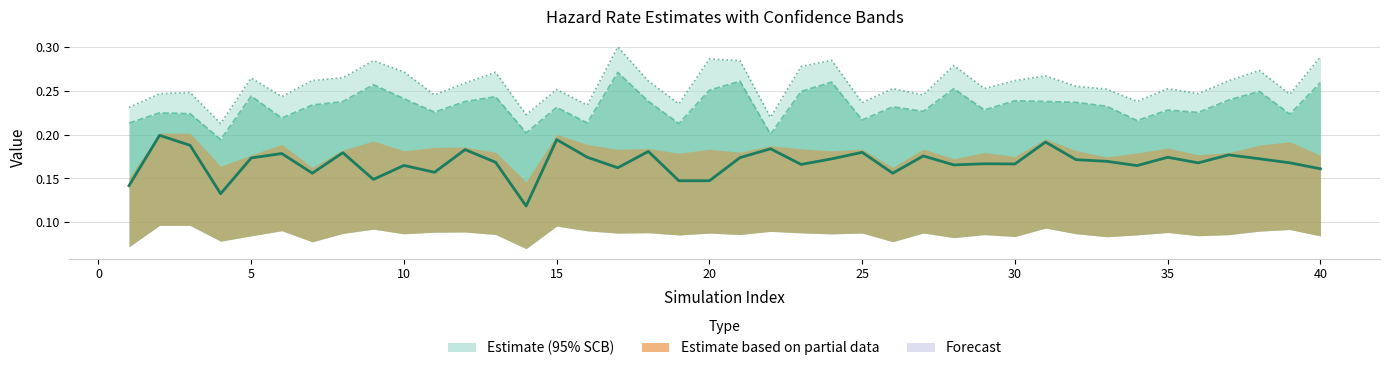

True or false: hr.opt (optimal estimate) and SCB90 intersect in this chart.

False